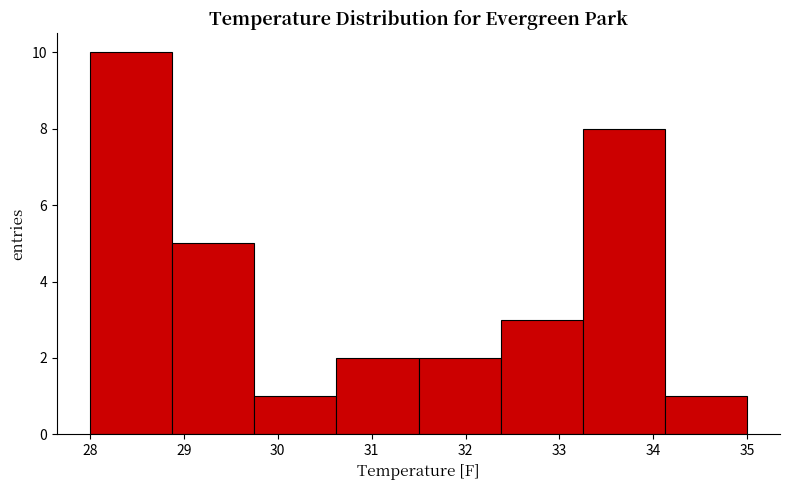

Reading left to right, transcribe this chart: for each bar, give the range it covers on the x-axis and its height. Neither the bar edges nor the heights are printed on the chart, so give them approximately, as read against the axes.

28.0 to 28.9: 10
28.9 to 29.8: 5
29.8 to 30.6: 1
30.6 to 31.5: 2
31.5 to 32.4: 2
32.4 to 33.3: 3
33.3 to 34.1: 8
34.1 to 35.0: 1